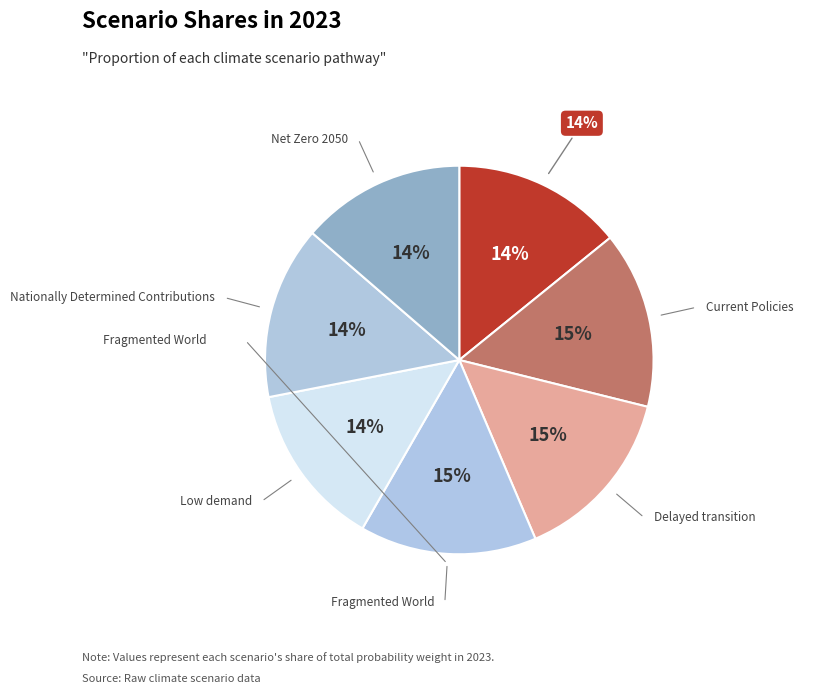

To the nearest percent, what percentage of the pie is Low demand?

14%